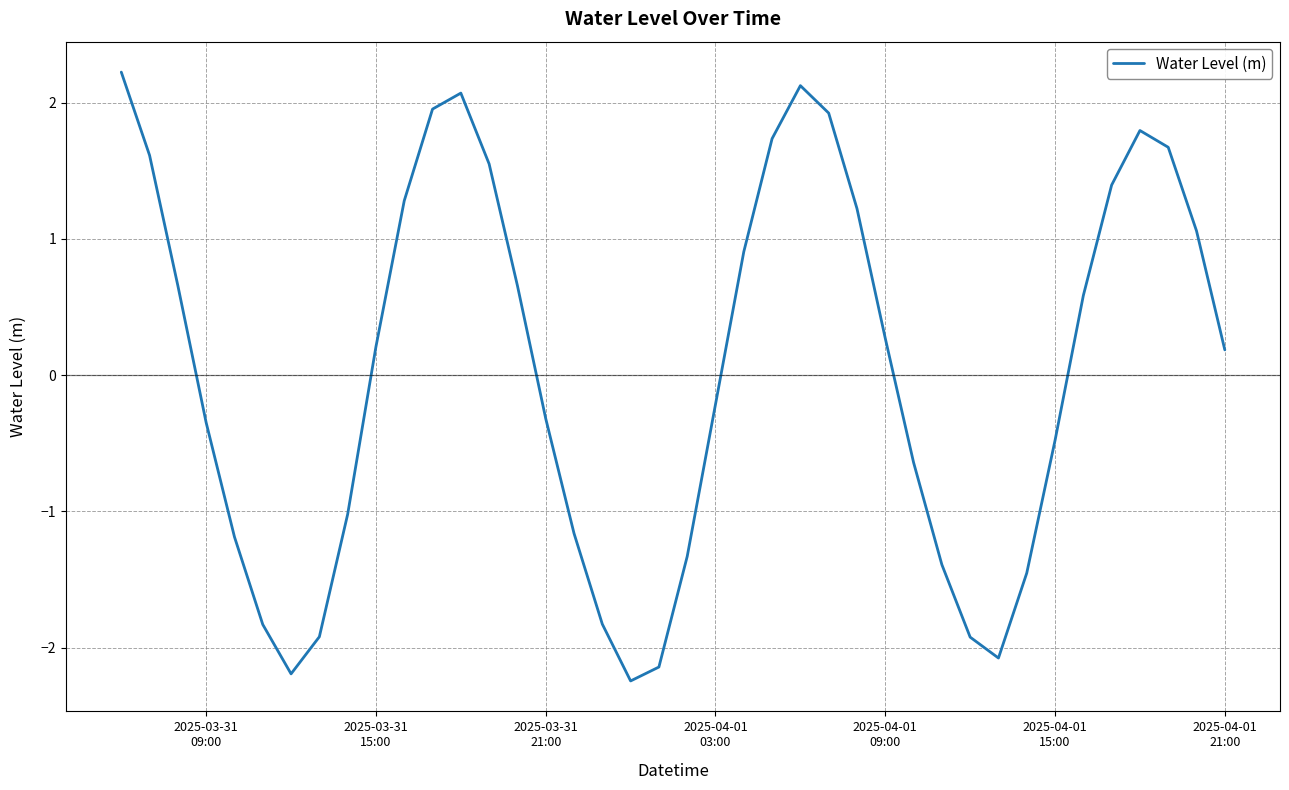

What is the sum of all values?

1.4